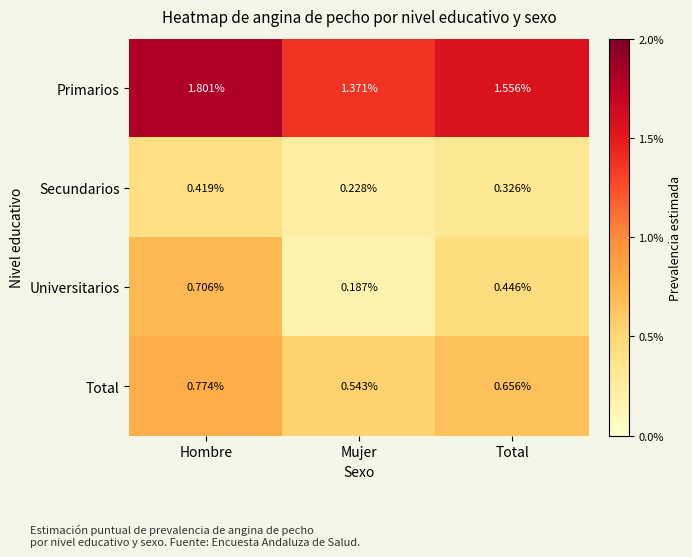

Which series has the largest total across all categories?

Primarios